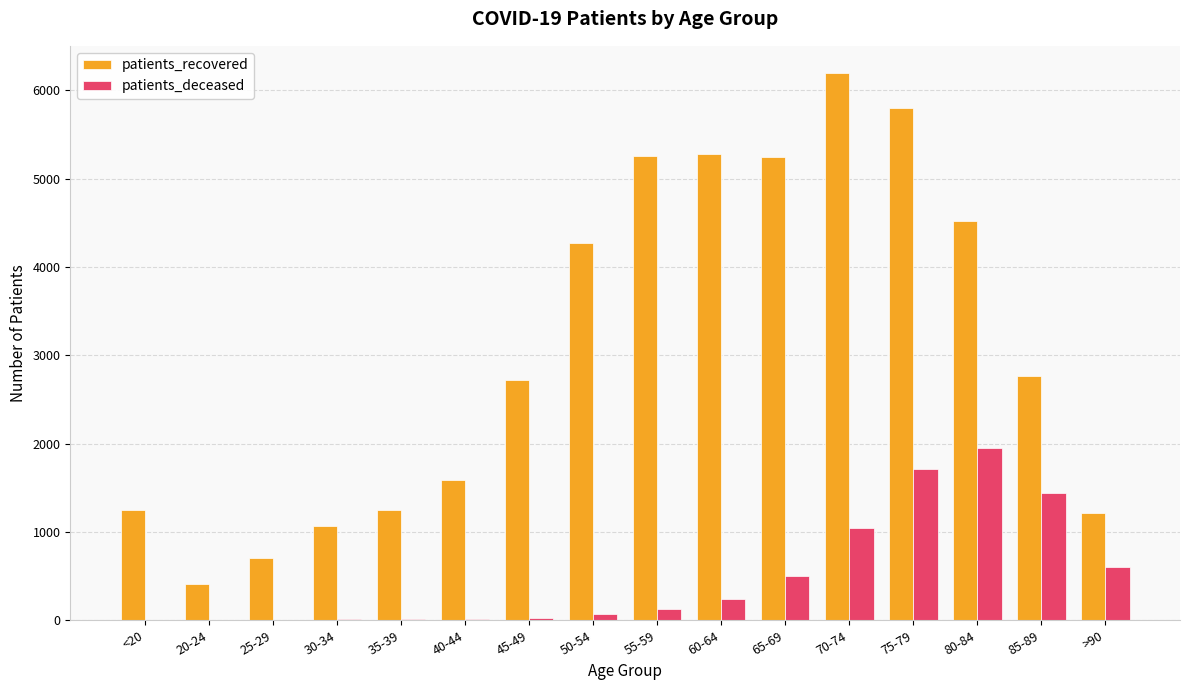

Where is patients_deceased nearest to the value 974?

70-74